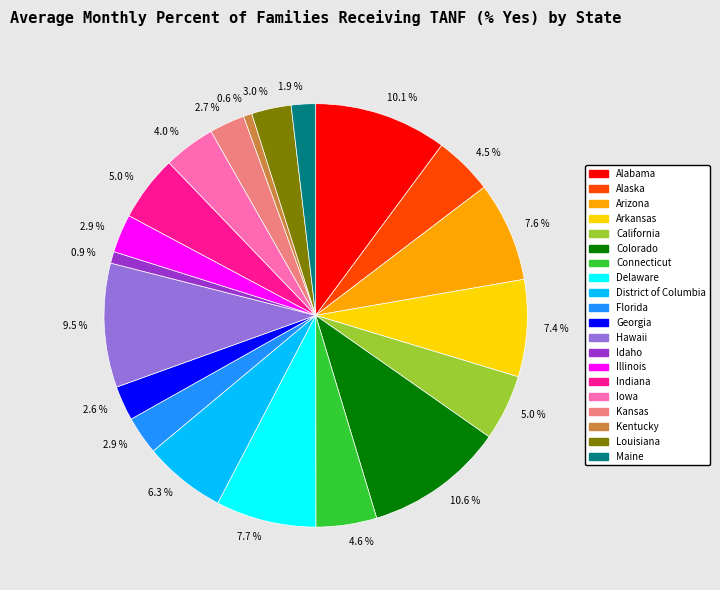

Does any single category account for the majority?

No